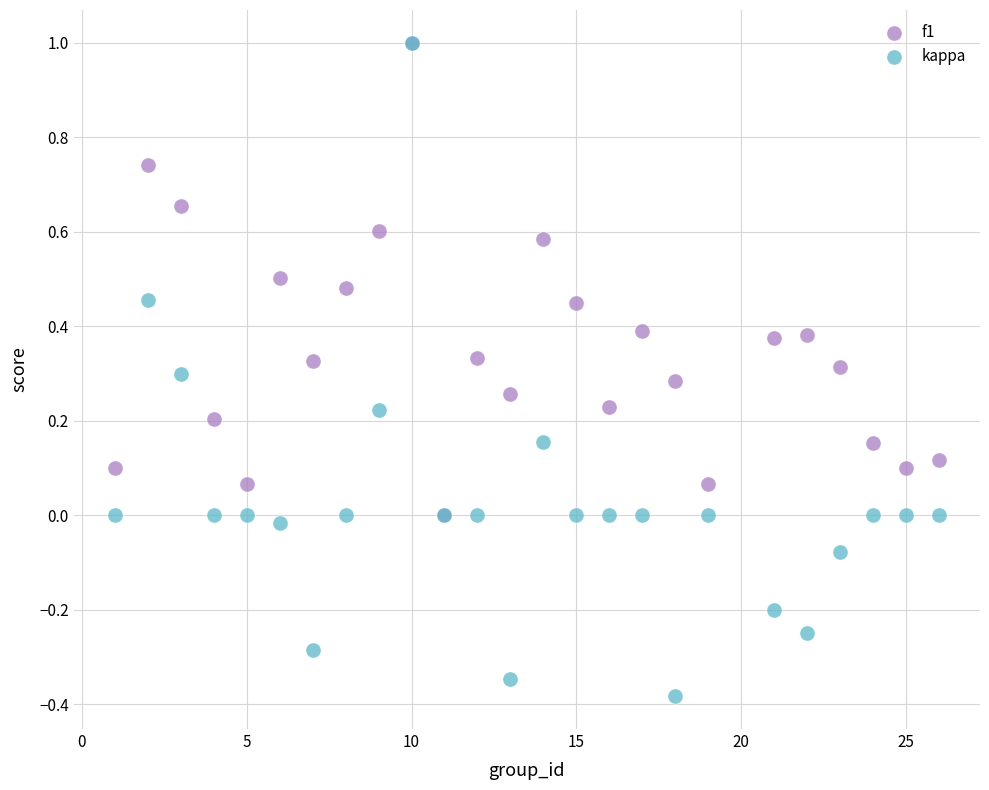

What are all the series names shown in the legend?

f1, kappa